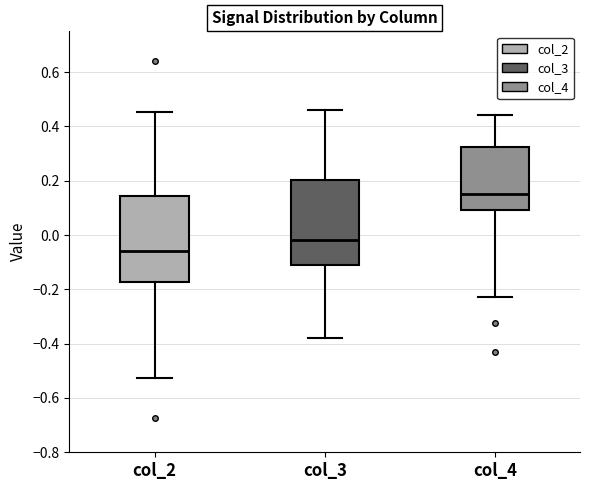

Where does the upper whisker of the box for col_3 end on the y-axis? The values are not printed on the chart, so give them approximately, as read against the axis.

0.46